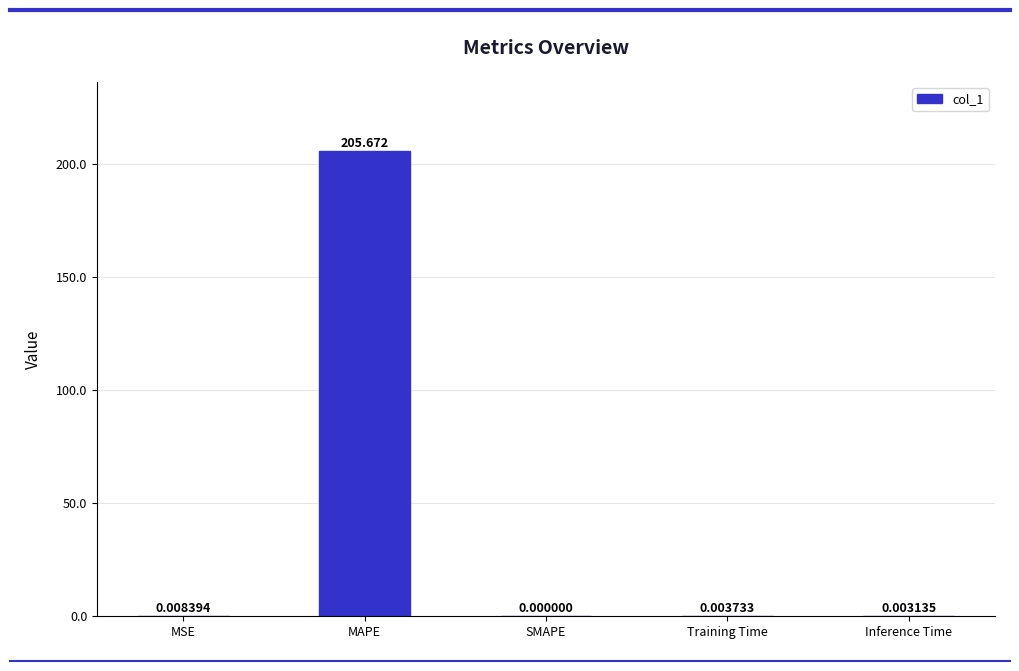

Between MSE and Training Time, which is larger?

MSE